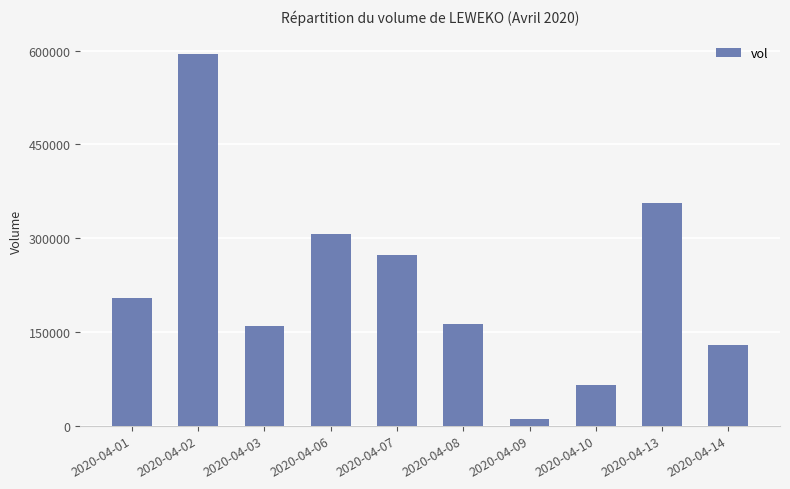

What is the sum of all values?

2260500